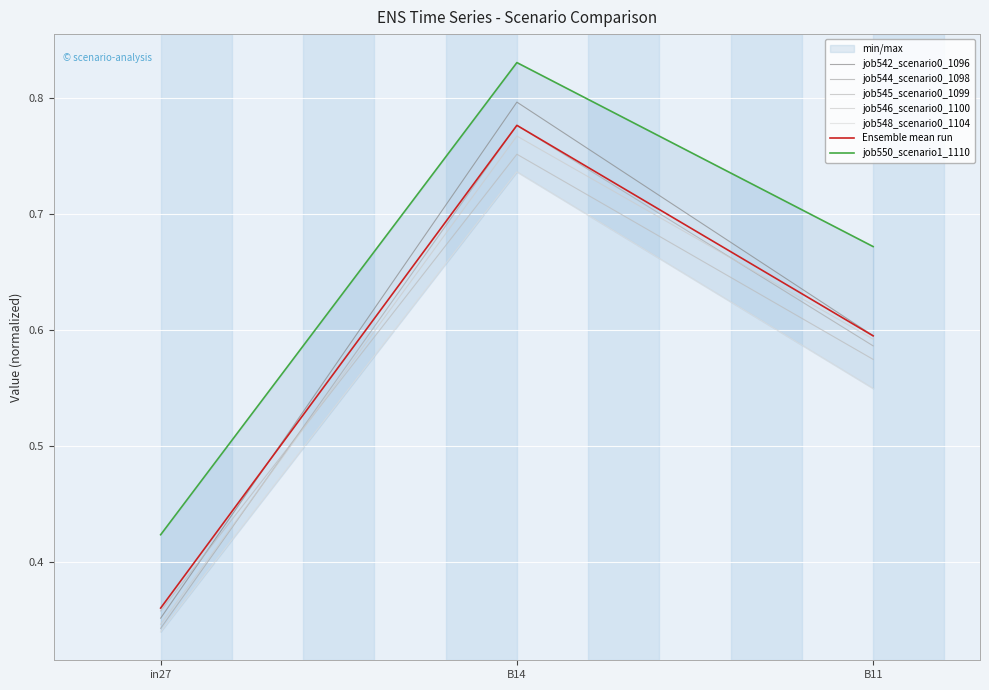

The job545_scenario0_1099 series shows 0.4 at in27. True or false?

True